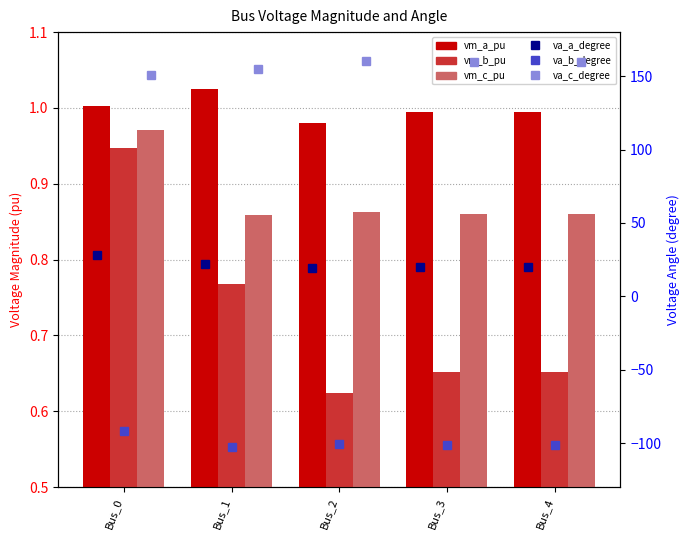

True or false: pf_va_b_degree has a value of -177.4 at Bus_3.

False